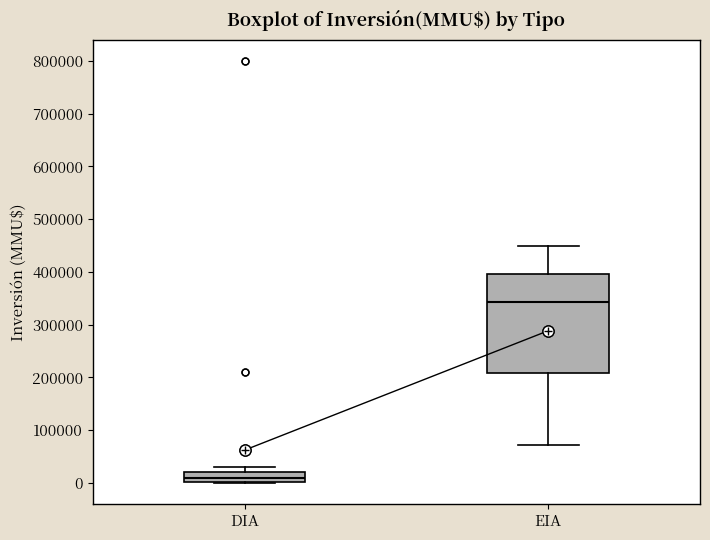

Which box is the tallest, from its lower edge to its upper edge?

EIA